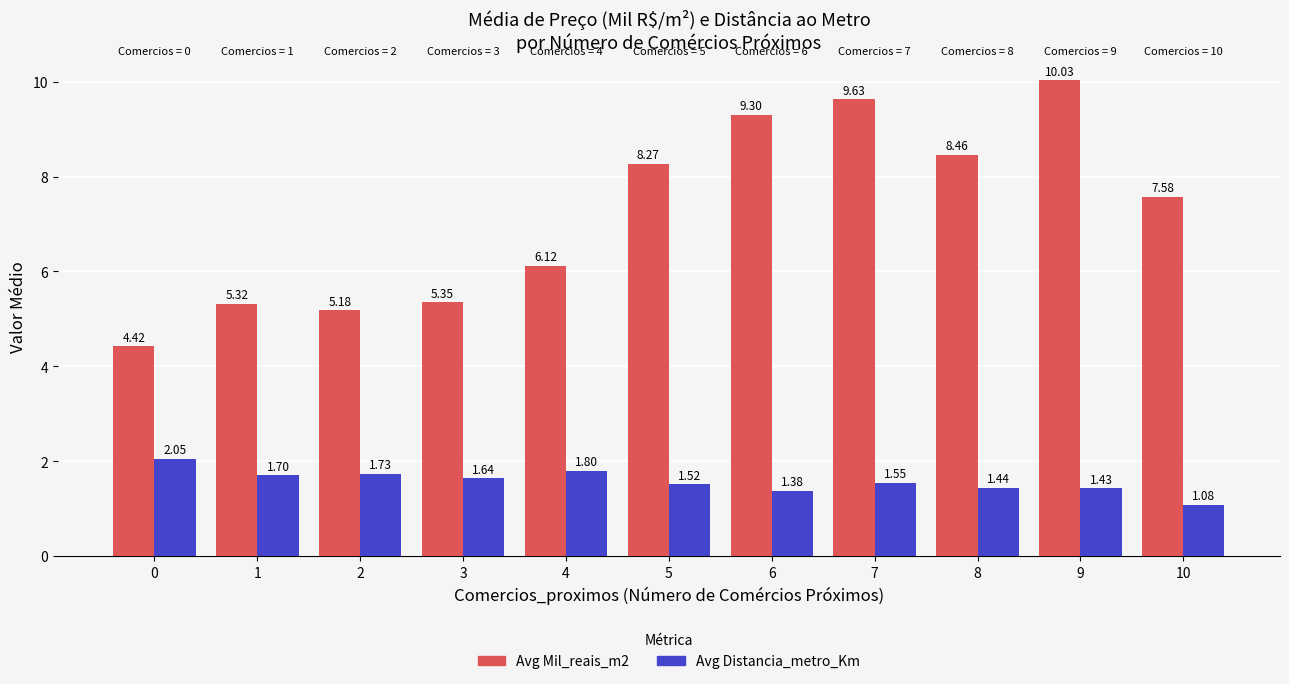

What is the value of the Avg Distancia_metro_Km bar at the 5th from the left?

1.8